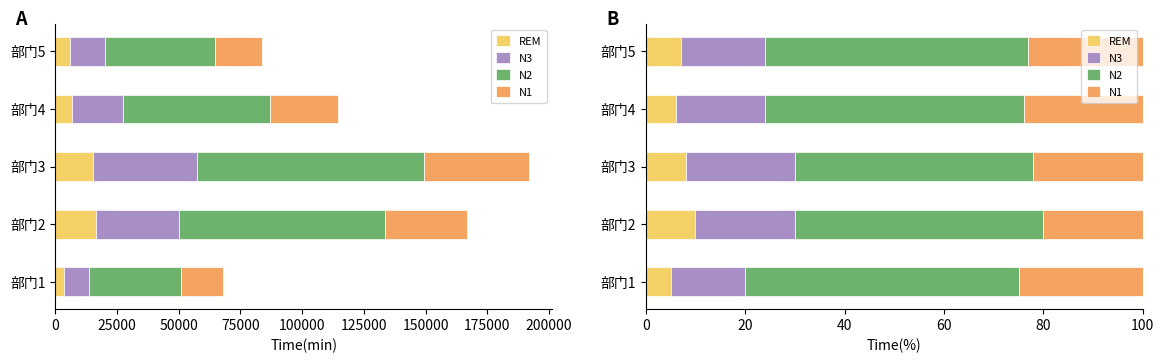

What is the value of the N1 bar at the 1st from the left?

25.0